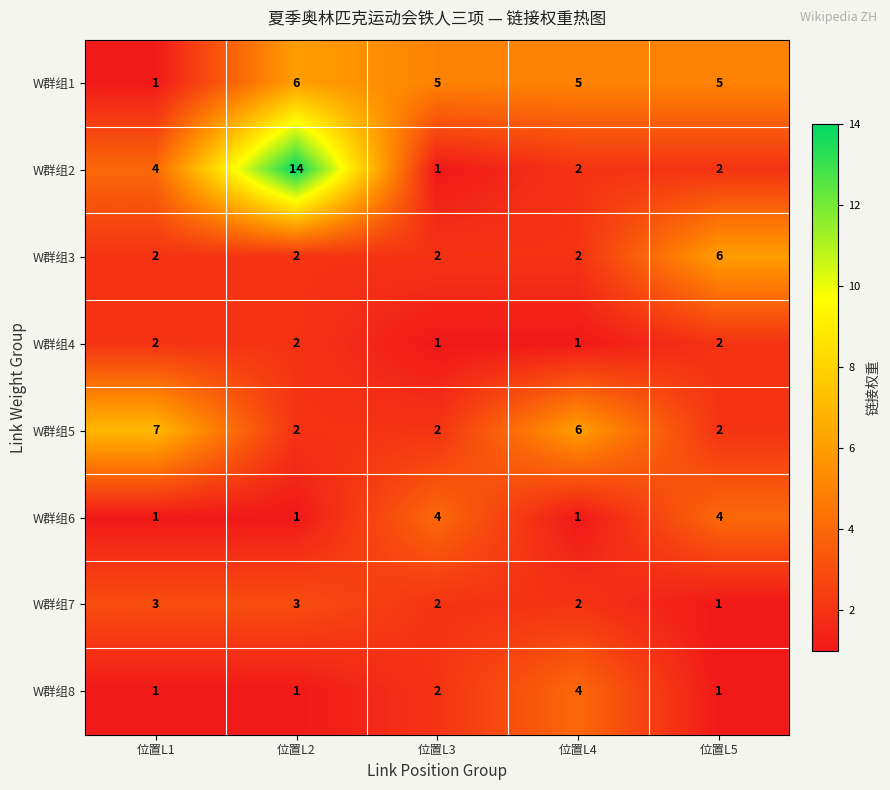

The value of W群组8 at 位置L2 is 1. True or false?

True